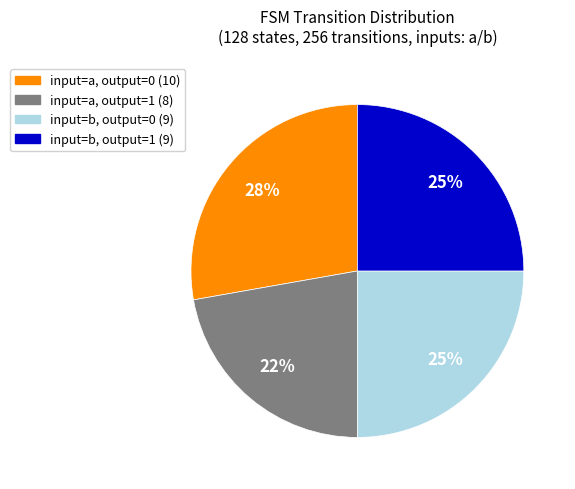

To the nearest percent, what is the difference between the largest and smallest slice percentages?

6%